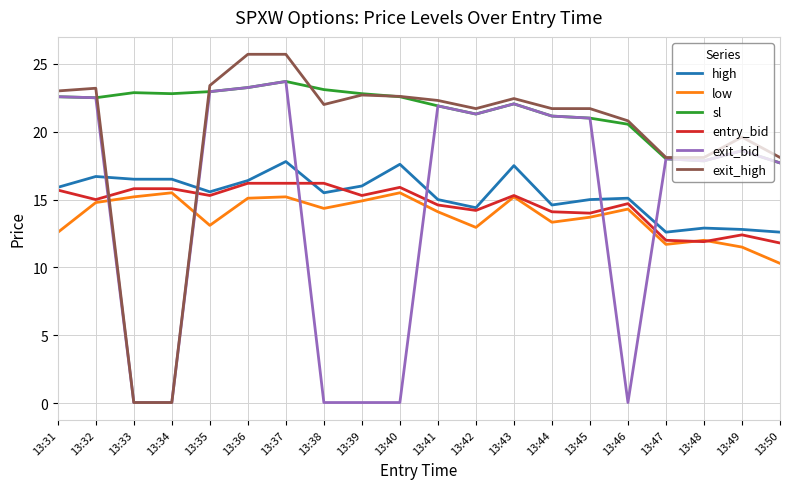

True or false: high has more than 2 points higher than both neighbors.

True